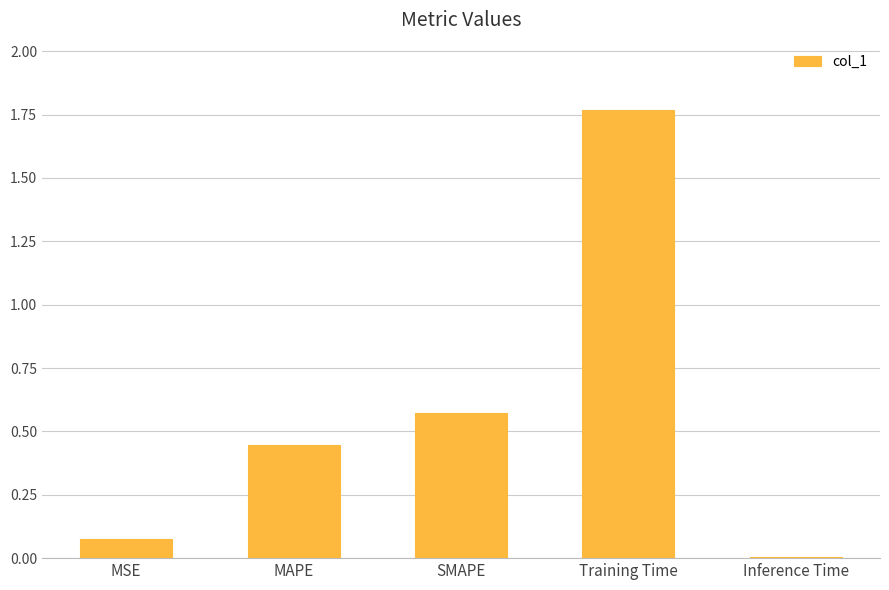

What is the sum of all values?

2.9